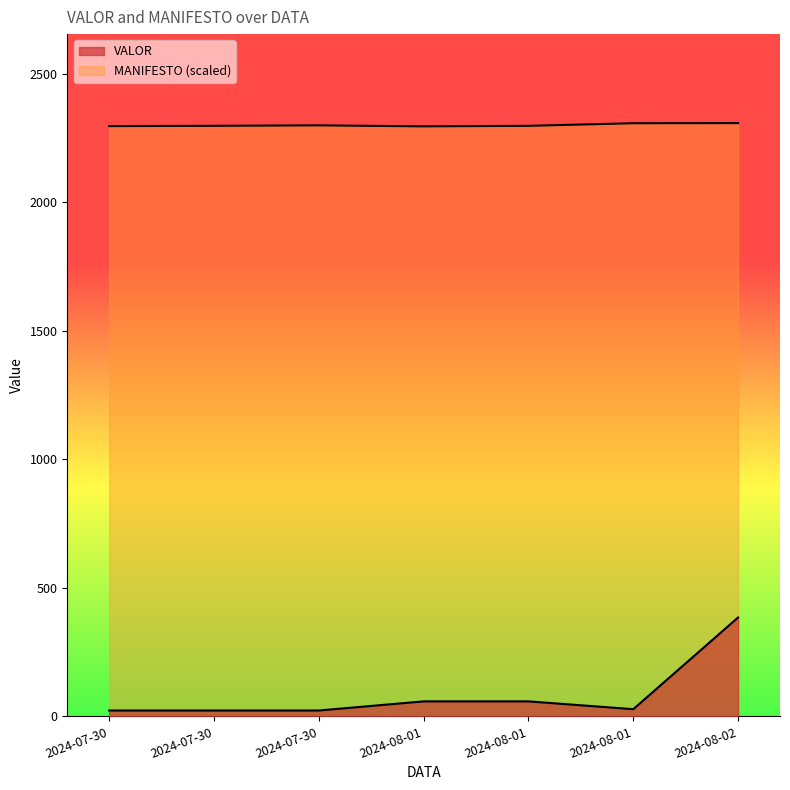

Which label corresponds to the largest value in the chart?

2024-08-02